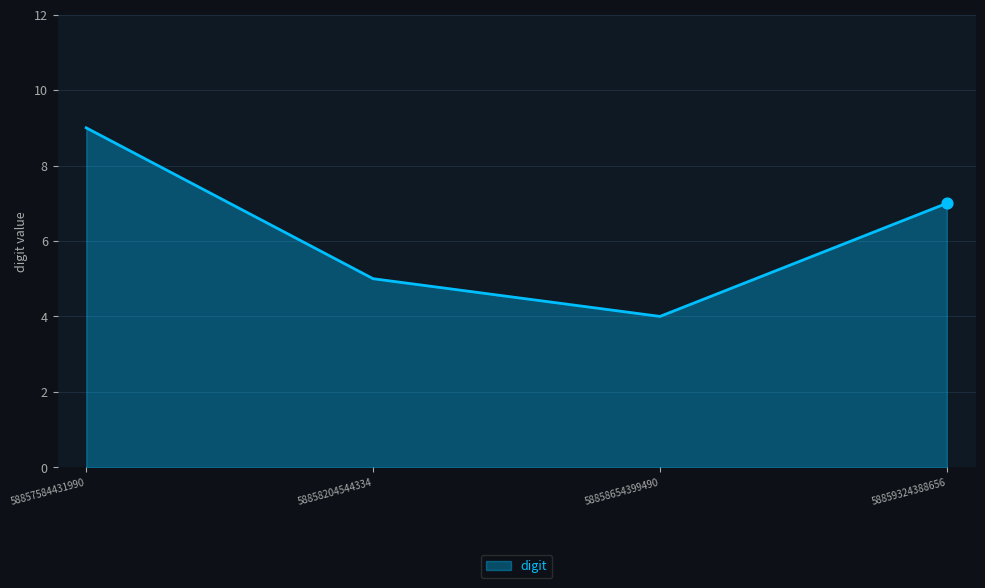

Which has a higher value, 58859324388656 or 58857584431990?

58857584431990